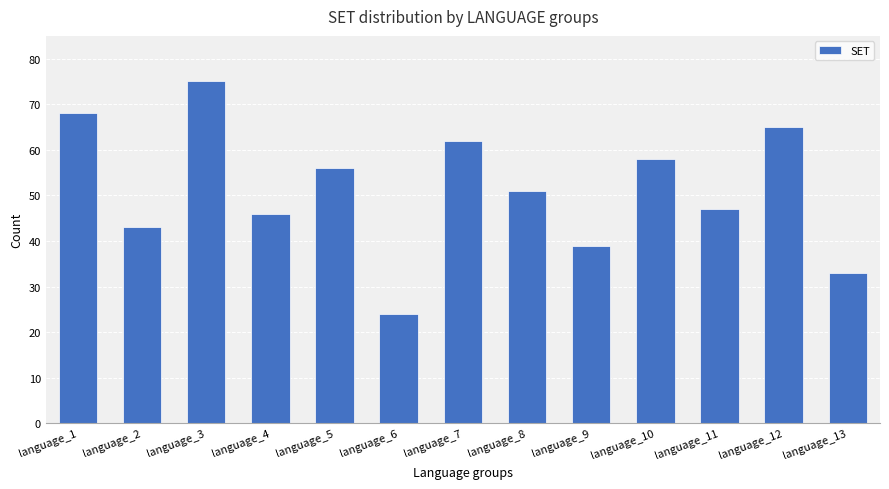

At which label does the data first exceed 51?

language_1